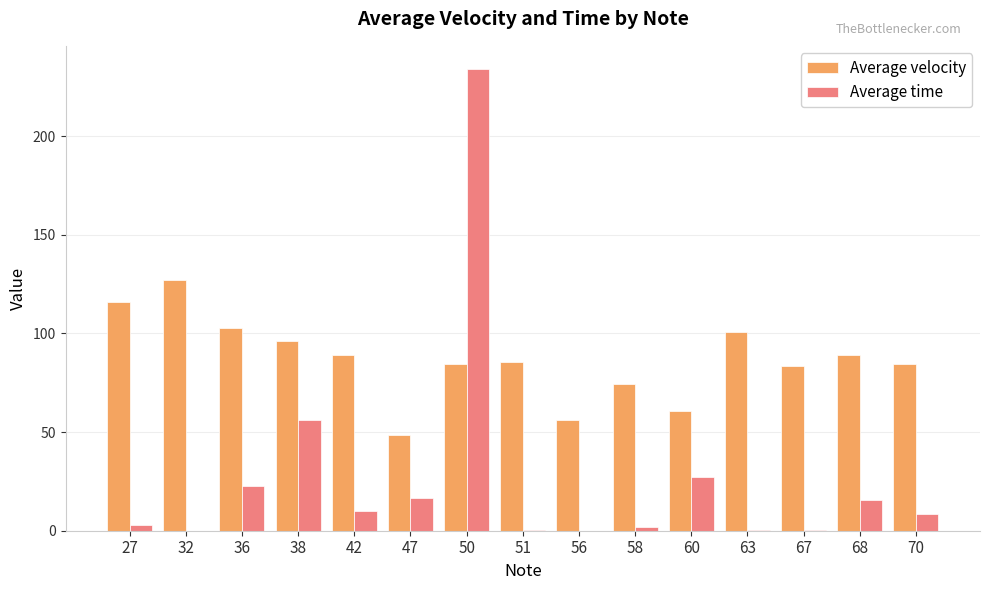

Which series changed the most between 50 and 67?

Average time